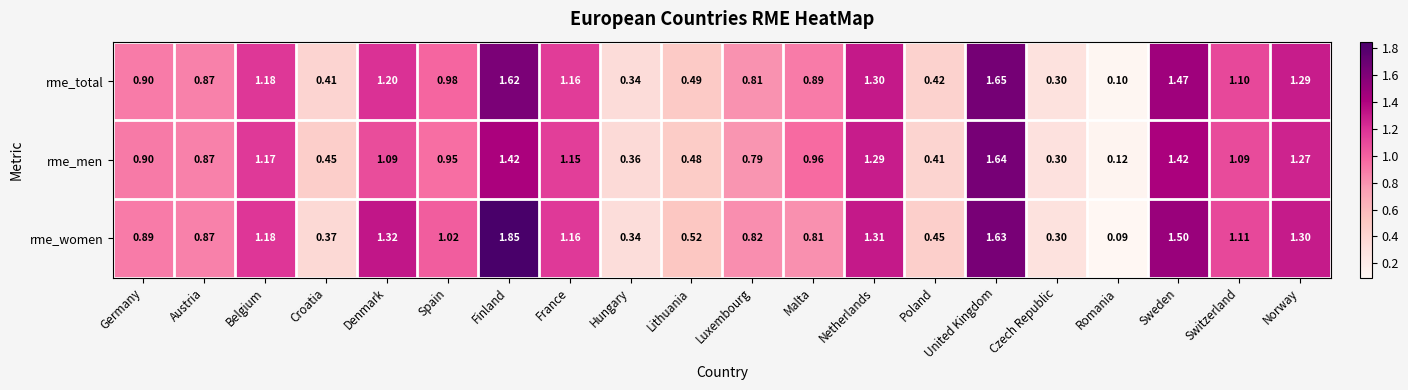

Which series has the largest range (max minus min)?

rme_women